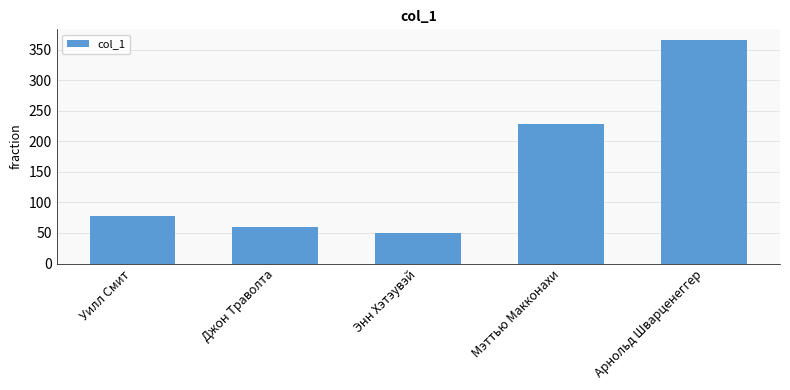

What is the difference between the values at Арнольд Шварценеггер and Джон Траволта?

305